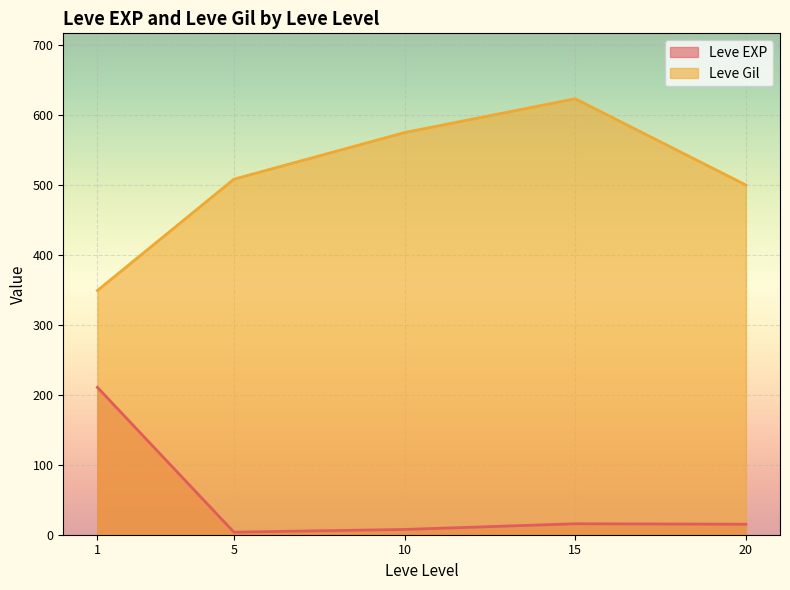

After their last crossing, which series has the higher values: Leve Gil or Leve EXP?

Leve Gil